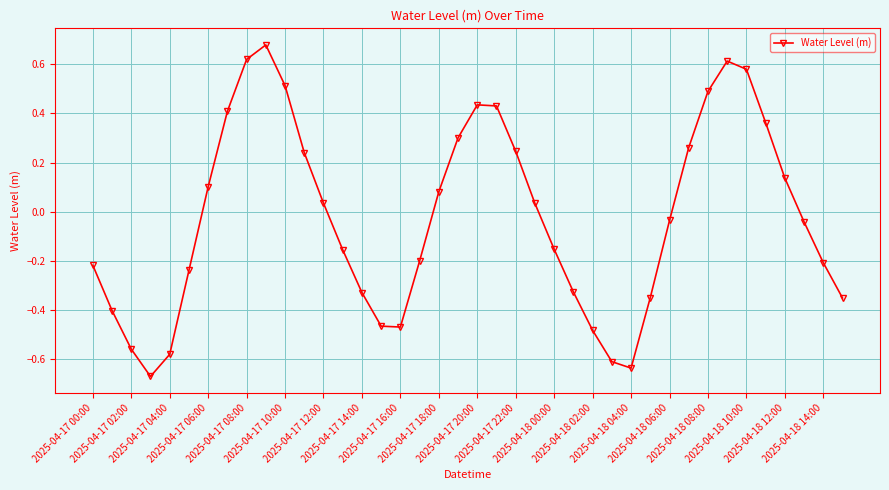

How many points are lower than both their immediate neighbors (excluding endpoints)?

3